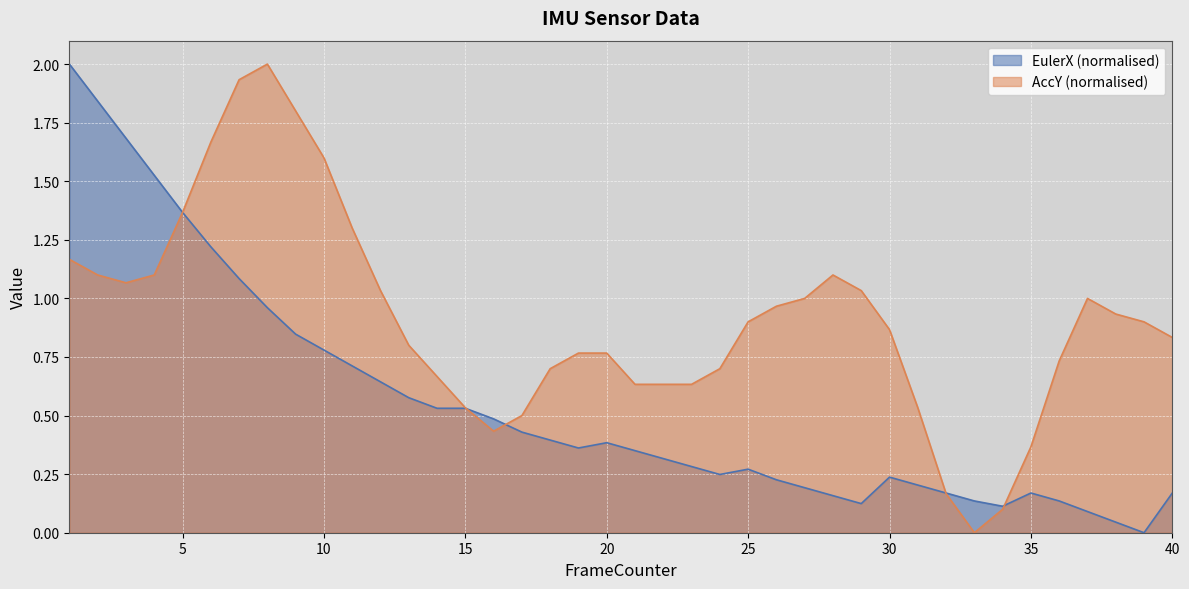

What is the value of the EulerX point at the 25th from the left?

0.3